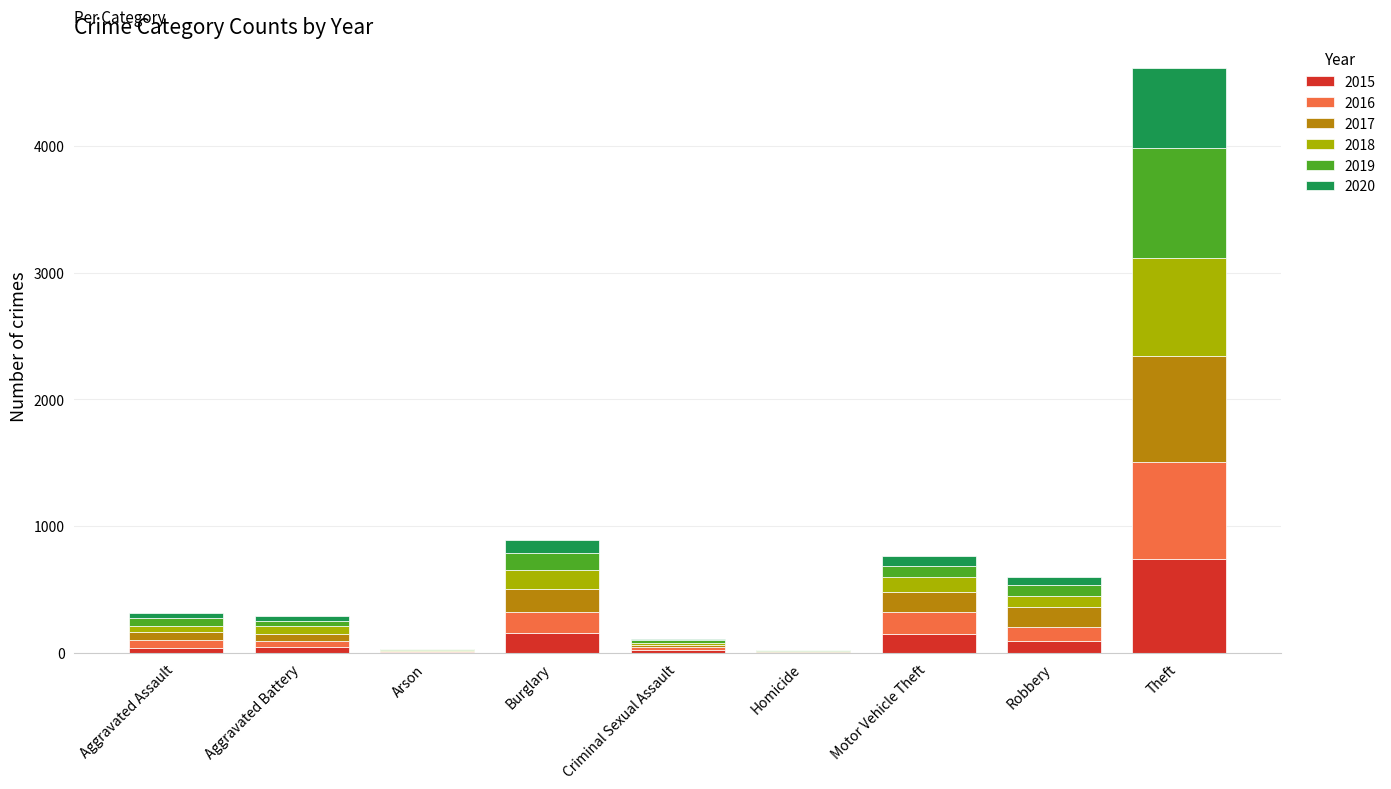

At which label does 2015 reach its peak?

Theft